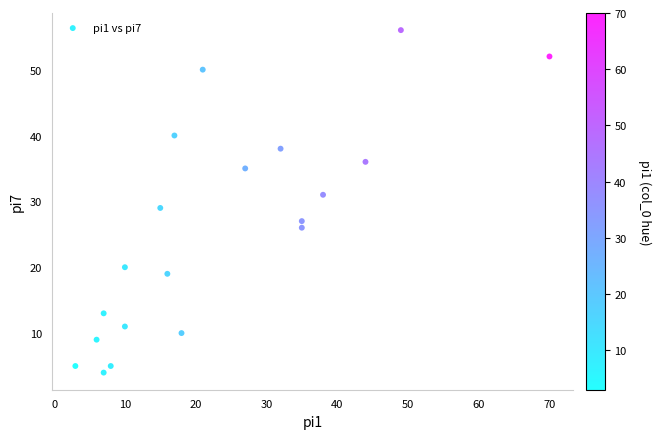

What is the range of Y values (max minus min)?

52